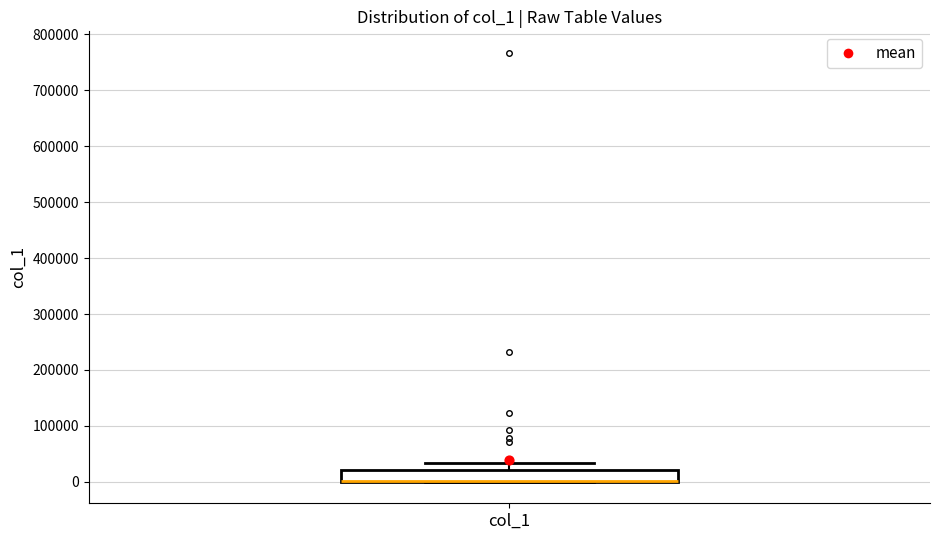

Transcribe this box plot: give where the median line is, the range the box spans, and where the two whiskers end, as read against the y-axis. The values are not printed on the chart, so give them approximately, as read against the axis.

median 0 (drawn on the box's lower edge), box 0 to 20000, whiskers 0 to 30000